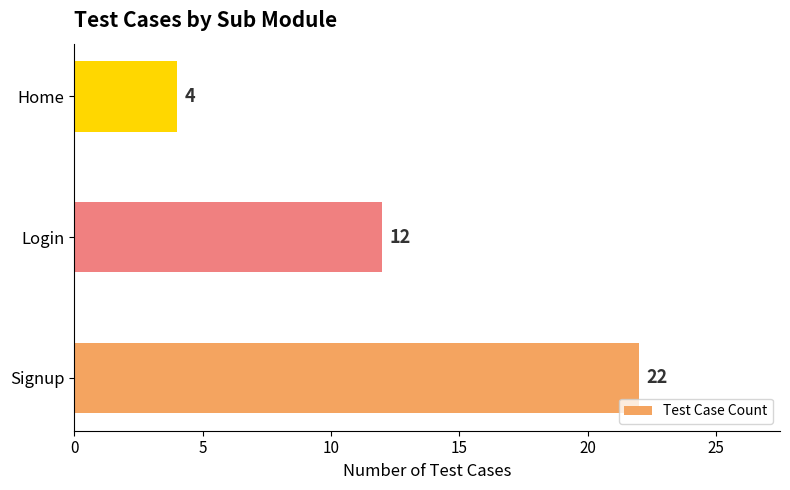

What is the ratio of the value at Home to the value at Login?

0.3